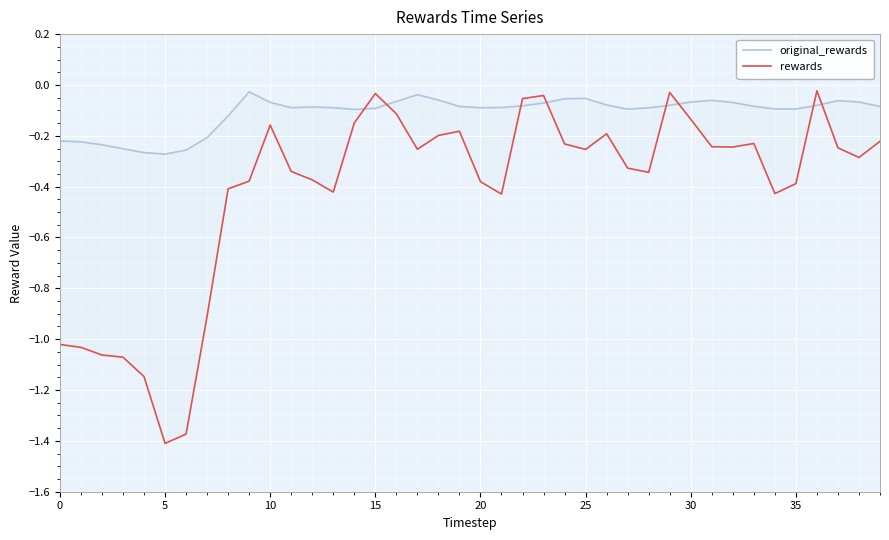

How many categories are shown in the chart?

40